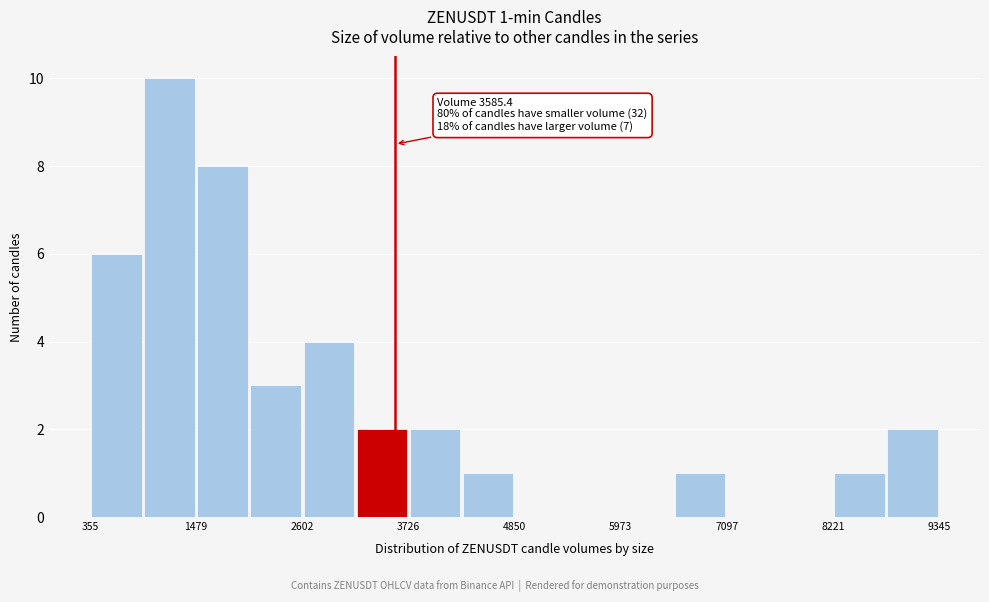

Around what value on the x-axis is the tallest bar? Give the approximate position of its centre, as read against the axis.

1200